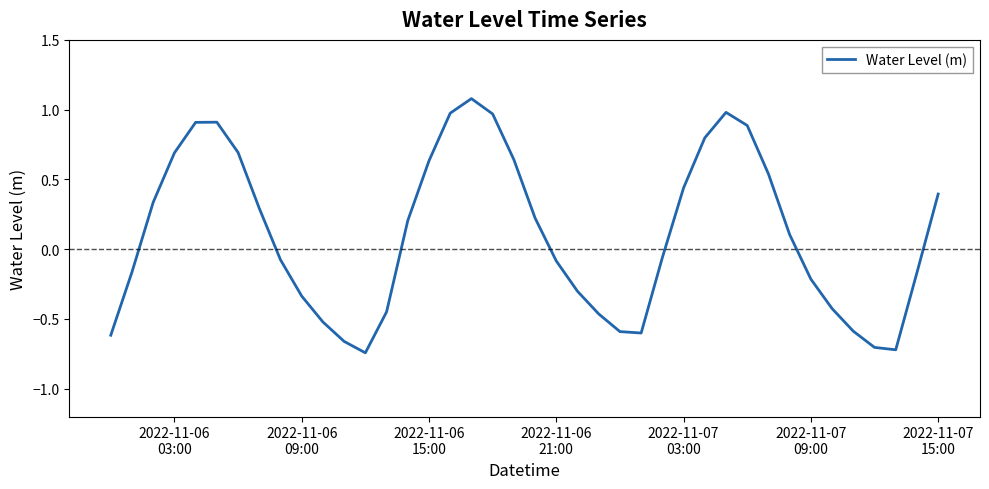

True or false: there are more than 2 points higher than both neighbors.

True